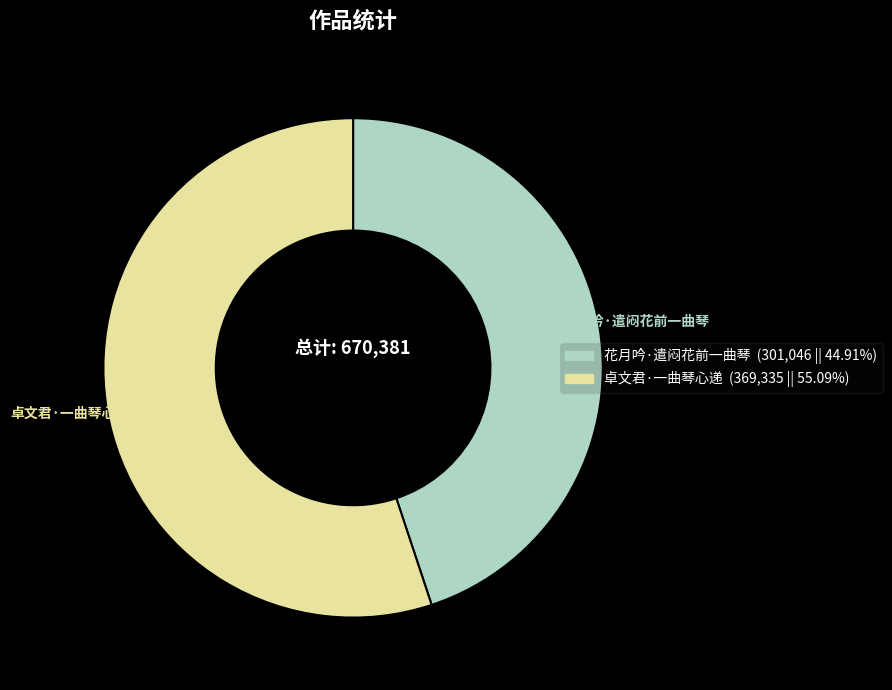

What is the ratio of the value at 卓文君·一曲琴心递 to the value at 花月吟·遣闷花前一曲琴?

1.2